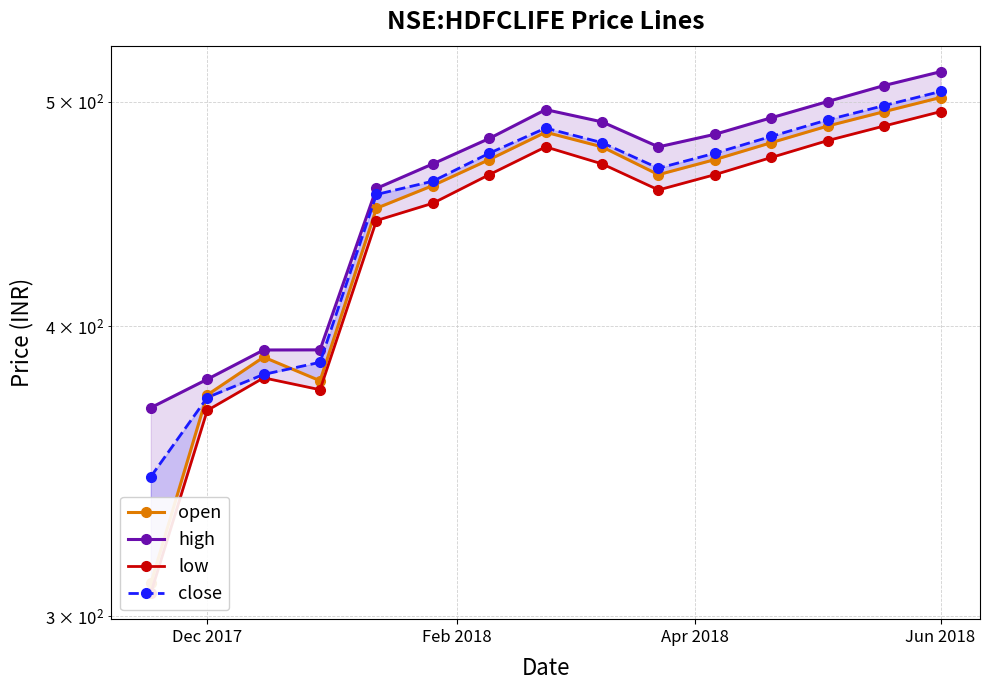

How many interior local valleys does the low series have?

2